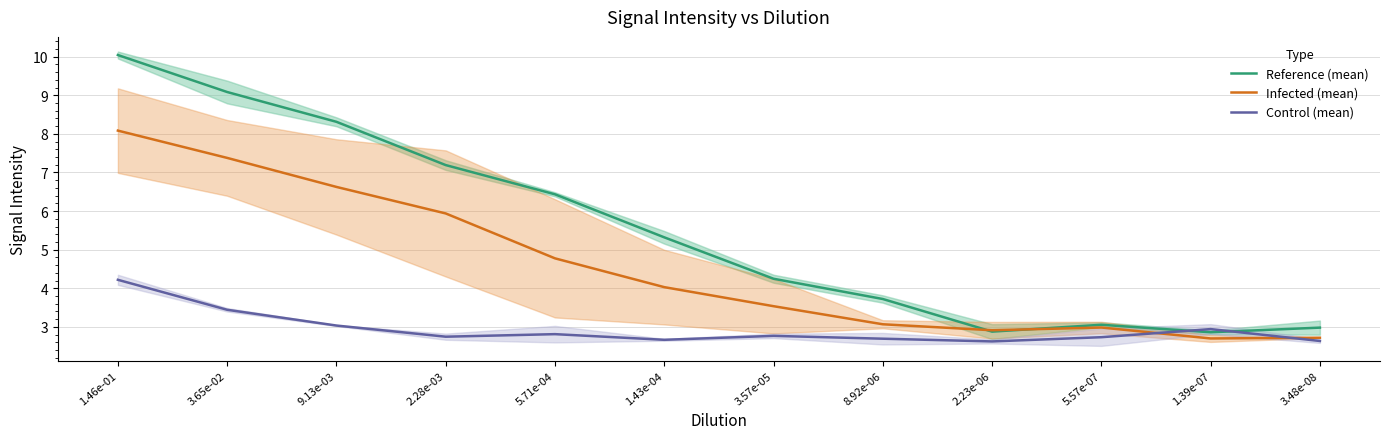

Reading right to left, transcribe all the data shown in this chart.

Reference (mean): 3.48e-08=3.0	1.39e-07=2.9	5.57e-07=3.1	2.23e-06=2.9	8.92e-06=3.7	3.57e-05=4.2	1.43e-04=5.3	5.71e-04=6.4	2.28e-03=7.2	9.13e-03=8.3	3.65e-02=9.1	1.46e-01=10.0
Infected (mean): 3.48e-08=2.7	1.39e-07=2.7	5.57e-07=3.0	2.23e-06=2.9	8.92e-06=3.1	3.57e-05=3.5	1.43e-04=4.0	5.71e-04=4.8	2.28e-03=5.9	9.13e-03=6.6	3.65e-02=7.4	1.46e-01=8.1
Control (mean): 3.48e-08=2.6	1.39e-07=2.9	5.57e-07=2.7	2.23e-06=2.6	8.92e-06=2.7	3.57e-05=2.8	1.43e-04=2.7	5.71e-04=2.8	2.28e-03=2.7	9.13e-03=3.0	3.65e-02=3.4	1.46e-01=4.2